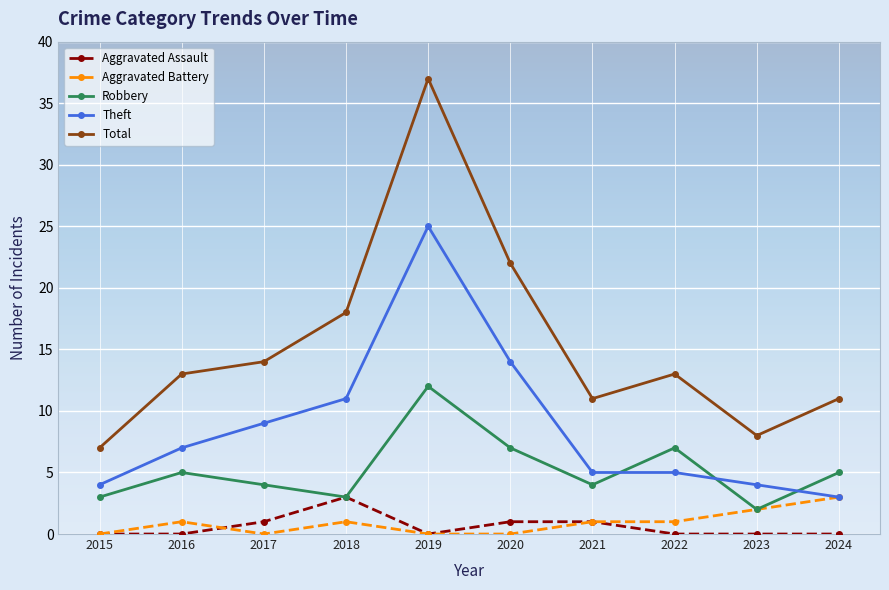

Count the number of categories in the chart.

10